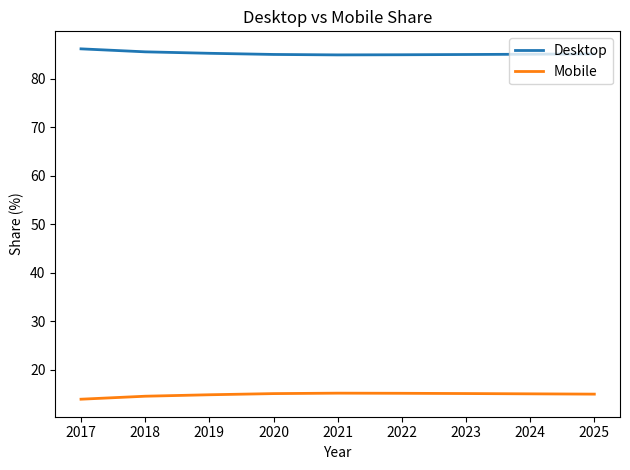

At how many categories does at least one series exceed 67?

9